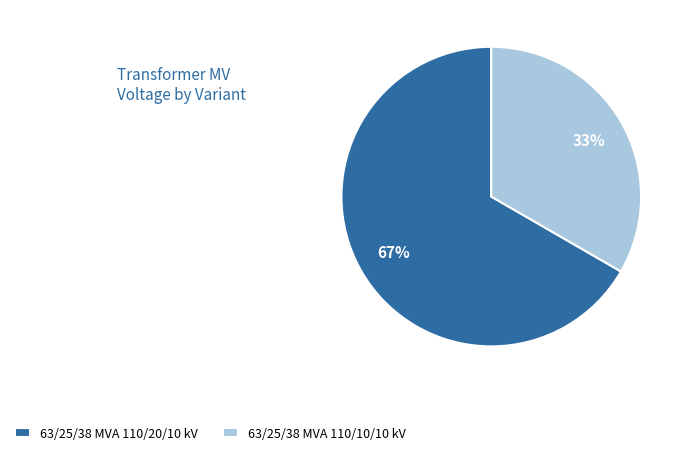

Which category has the biggest portion of the pie?

63/25/38 MVA 110/20/10 kV